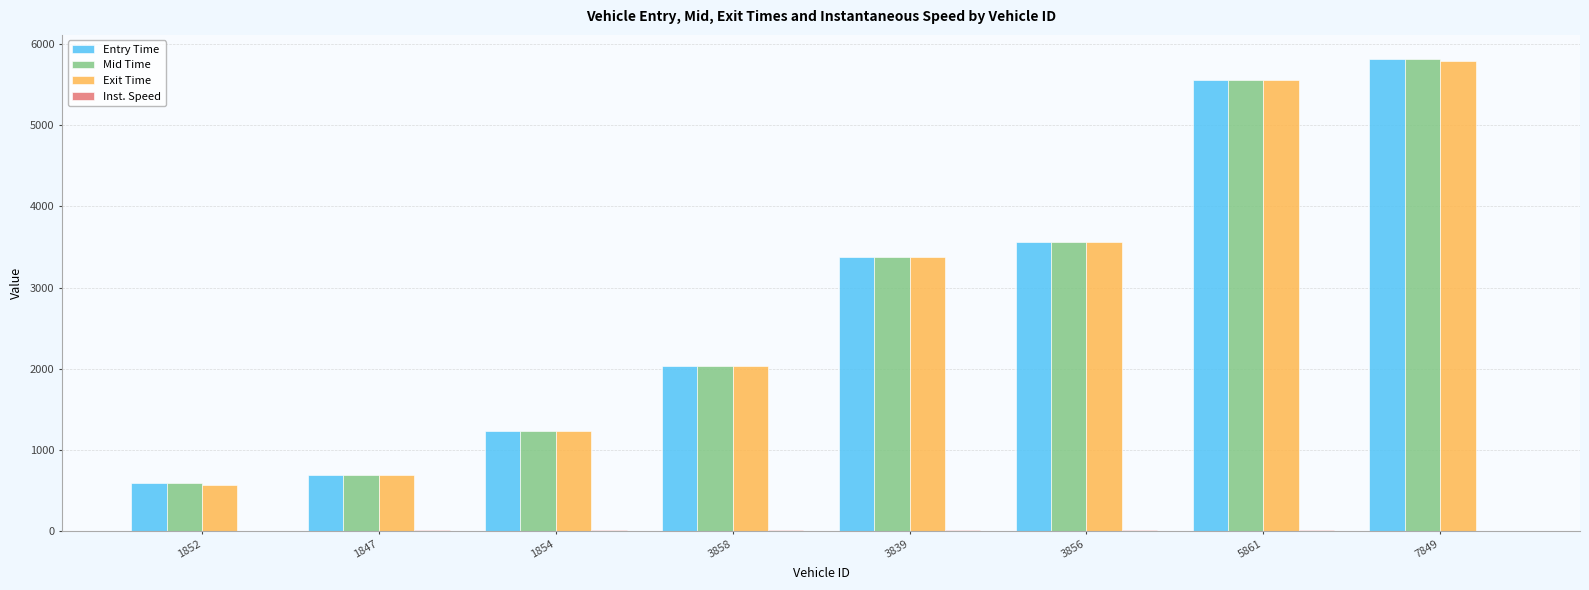

At which category is the sum across all series the highest?

7849